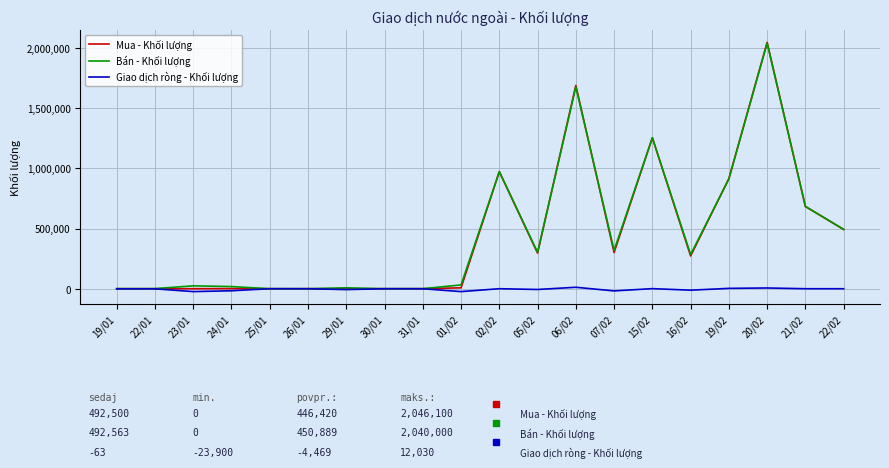

Does the chart display data point markers on the line(s)?

No